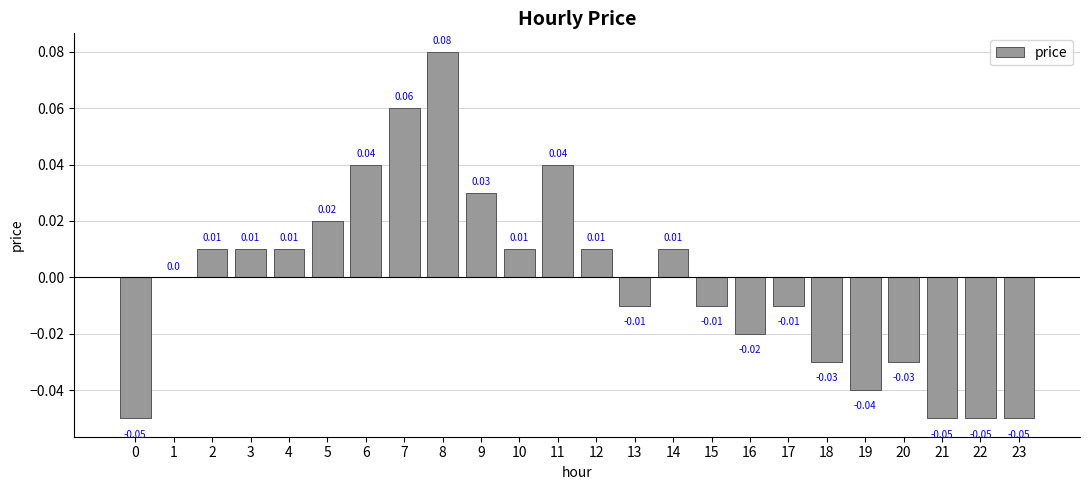

Which has a higher value, 0 or 5?

5